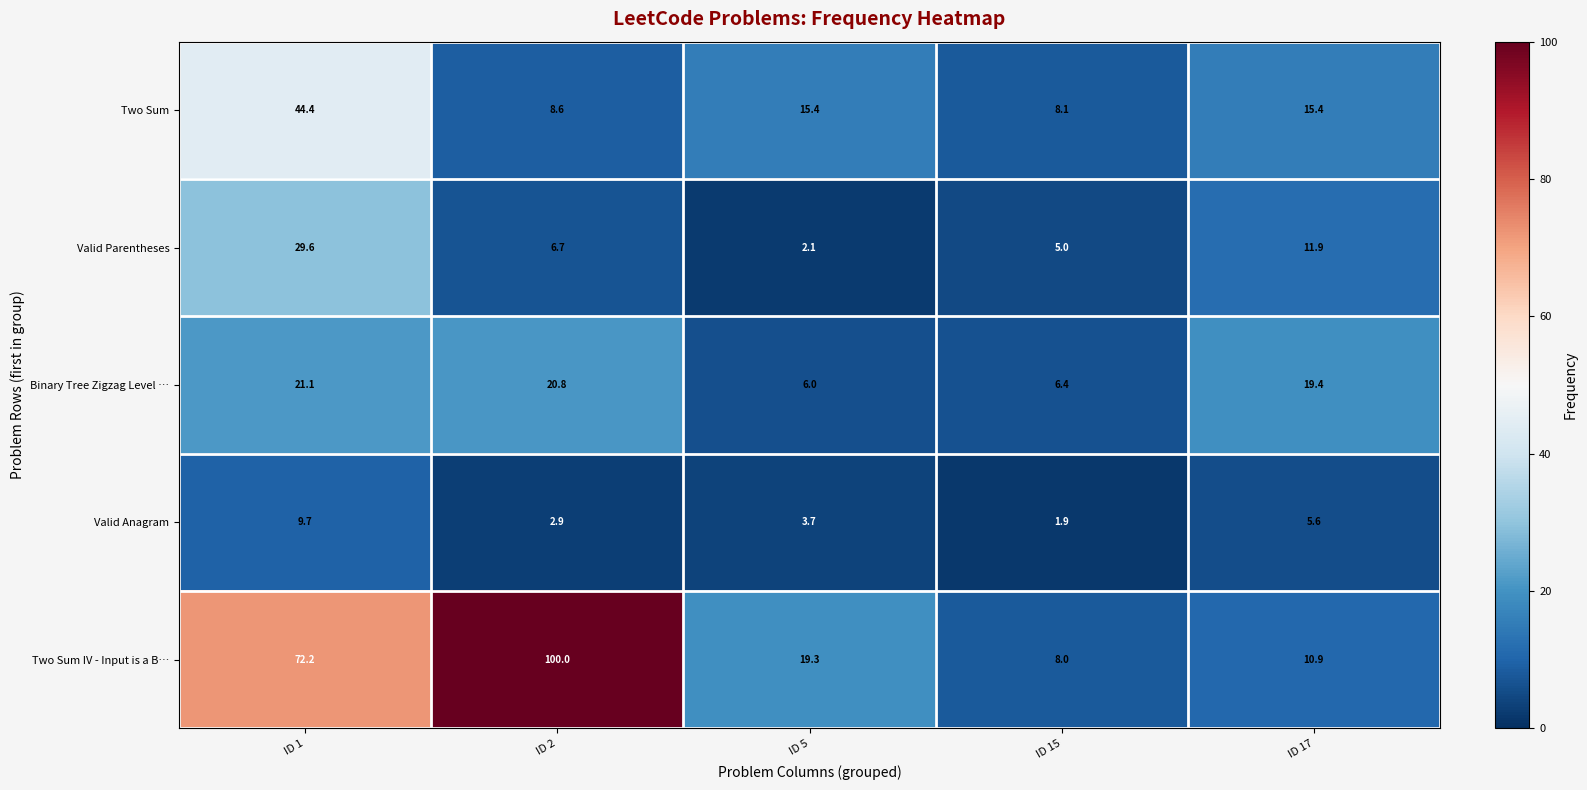

Rank the series at ID 1 from highest to lowest value.

Two Sum IV - Input is a B…, Two Sum, Valid Parentheses, Binary Tree Zigzag Level …, Valid Anagram